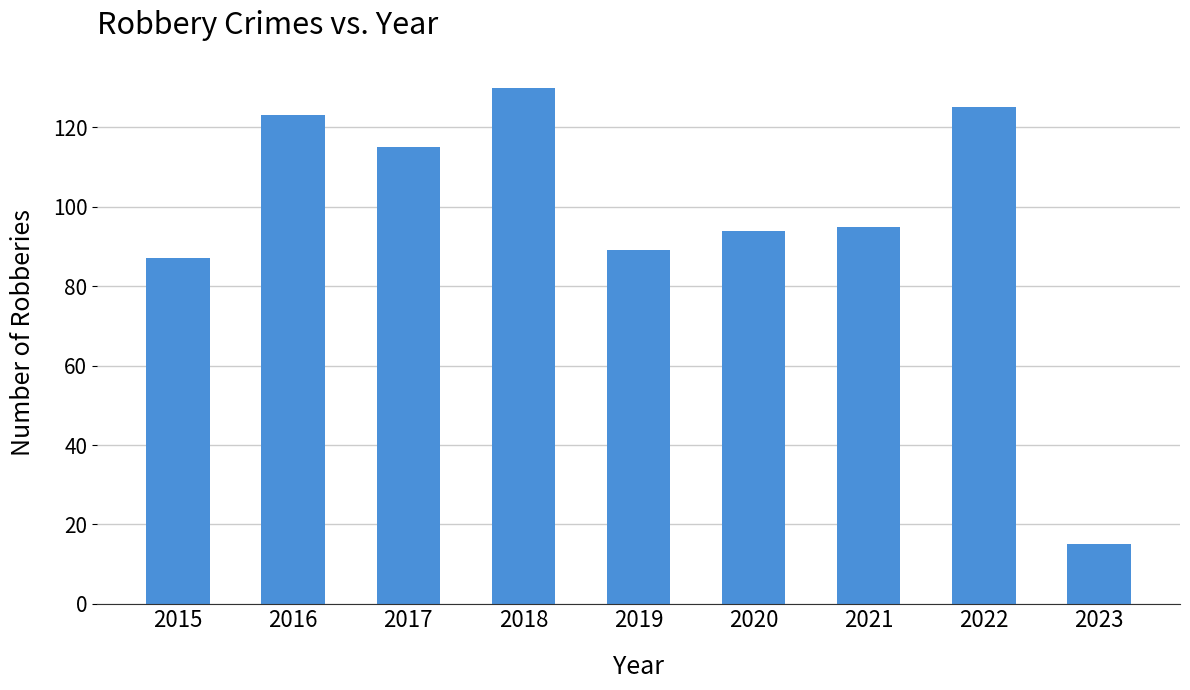

How many values are below 95?

4